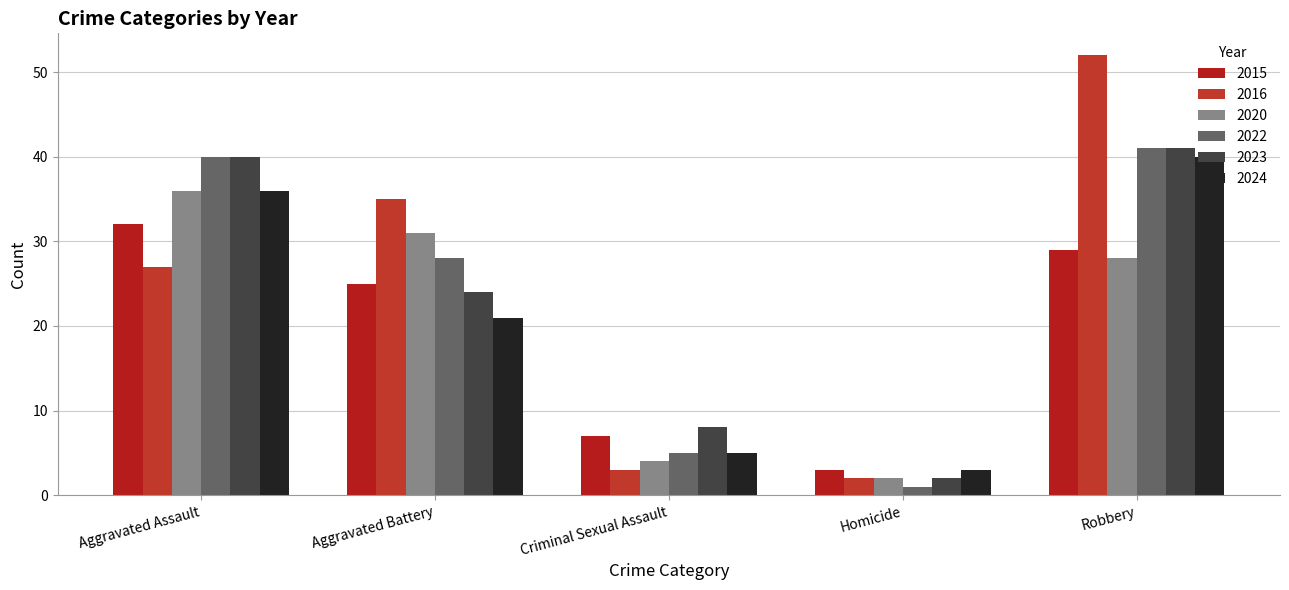

What is the sum of the 2022 values at Homicide and Robbery?

42